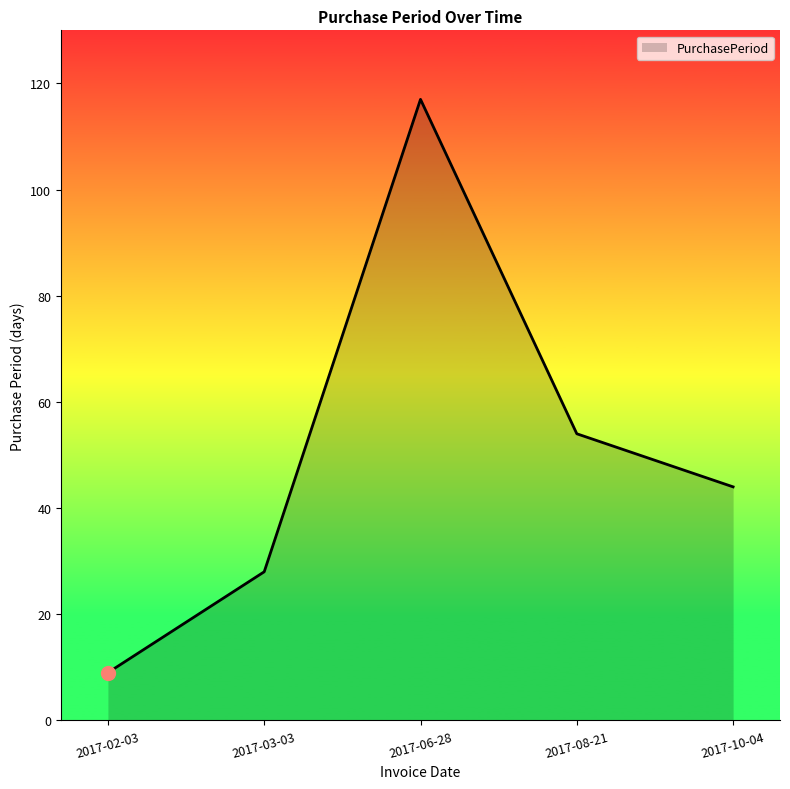

Between 2017-06-28 and 2017-10-04, which is larger?

2017-06-28